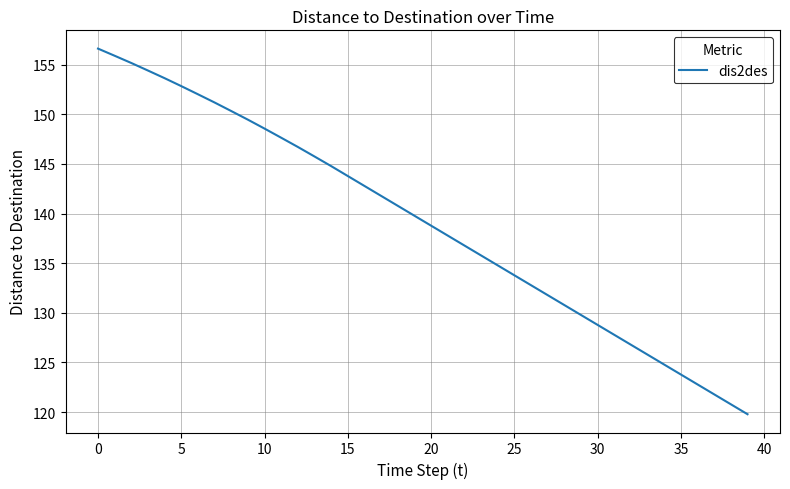

What is the minimum value shown in the chart?

119.8